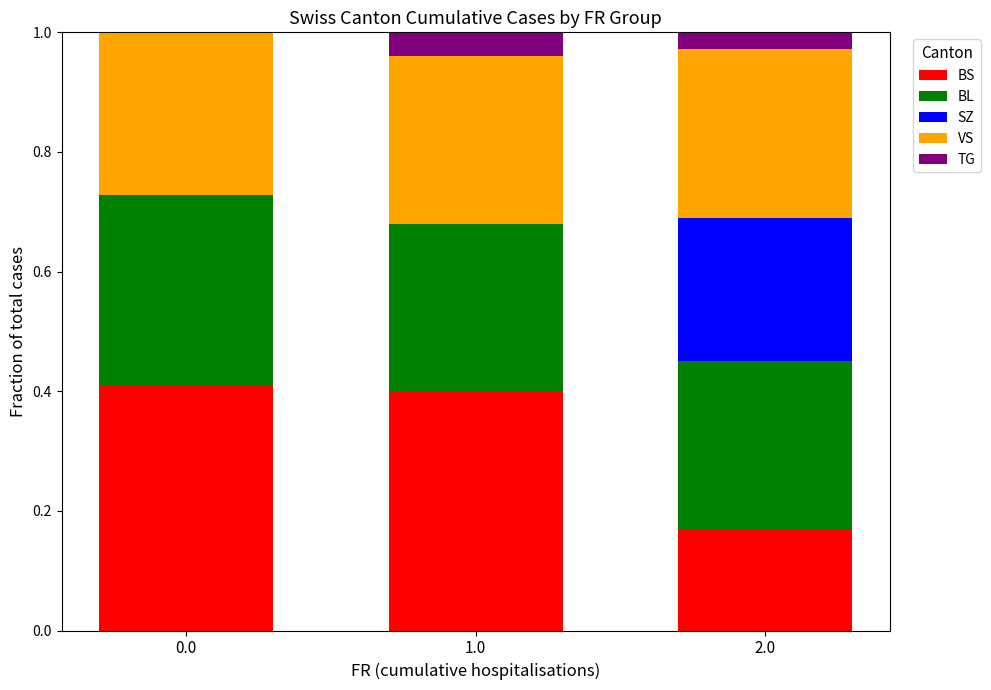

What is the highest value of the BS series?

0.4